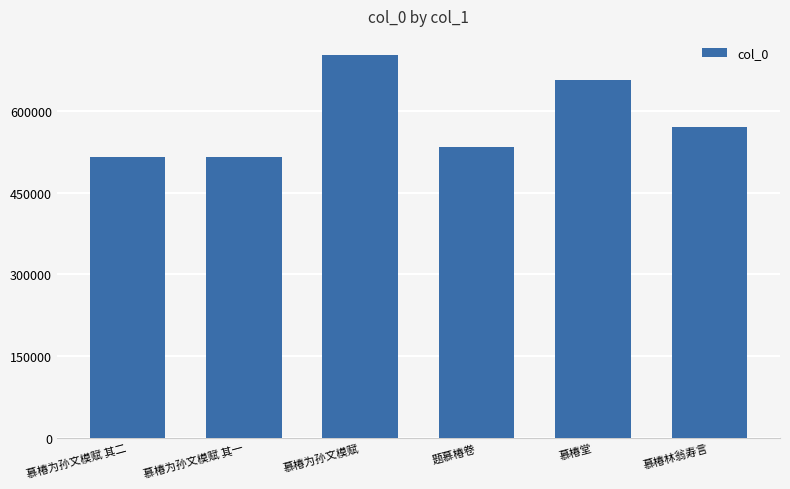

What is the change in value from 题慕椿卷 to 慕椿林翁寿言?

+35486